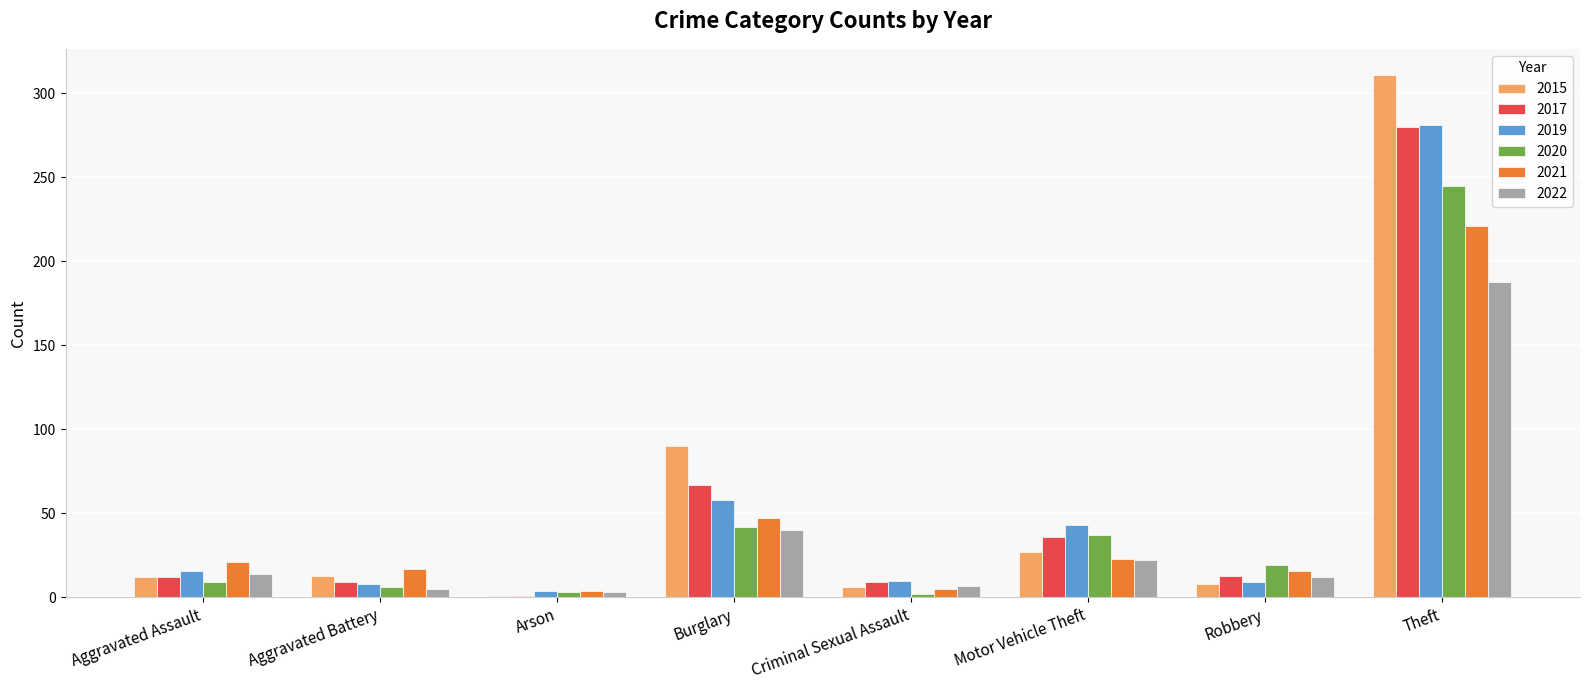

Which series has the widest spread of values?

2015